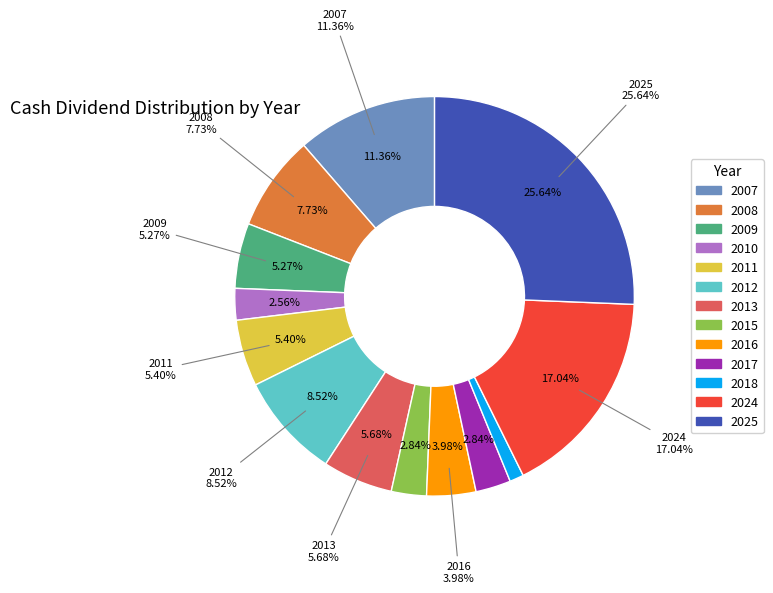

What is the largest slice in the pie chart?

2025